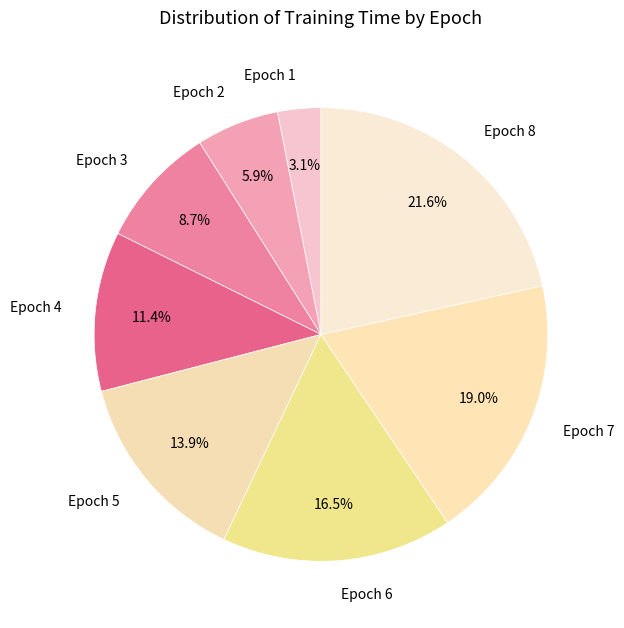

Do Epoch 1 and Epoch 5 together represent more than half of the pie?

No